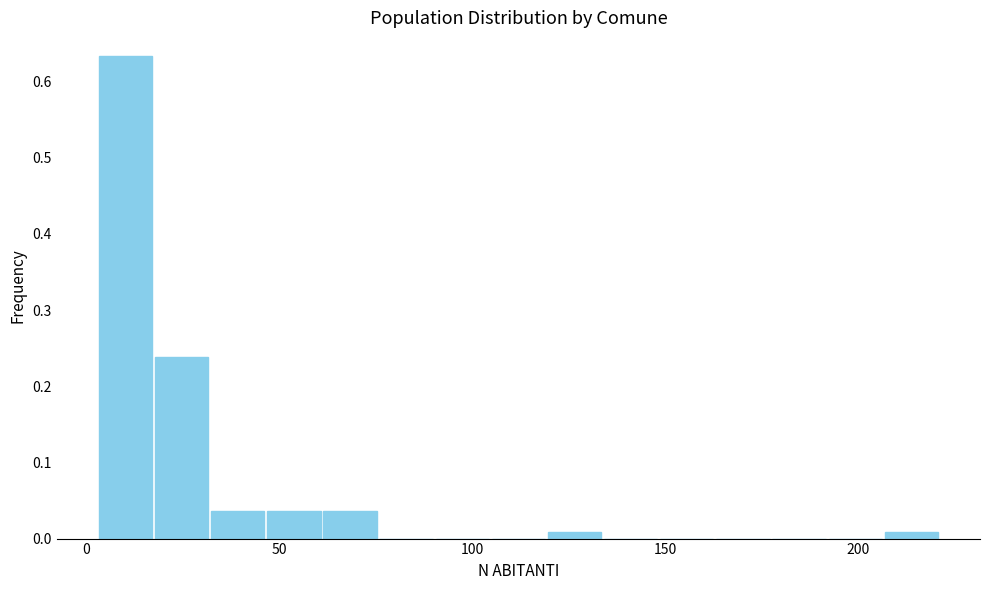

Around what value on the x-axis is the tallest bar? Give the approximate position of its centre, as read against the axis.

10